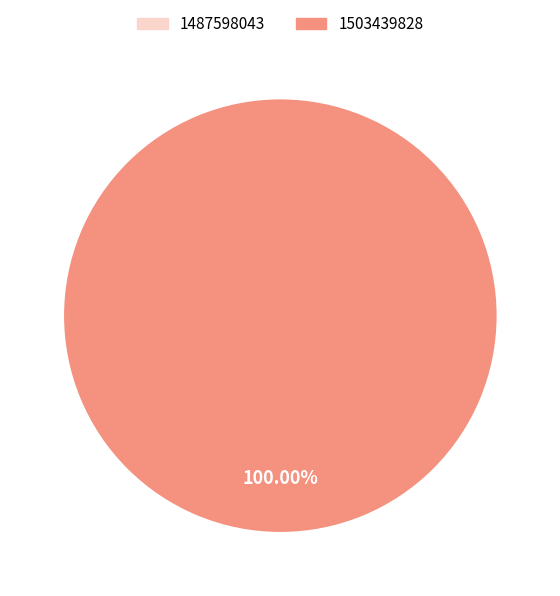

How many slices are in this pie chart?

2